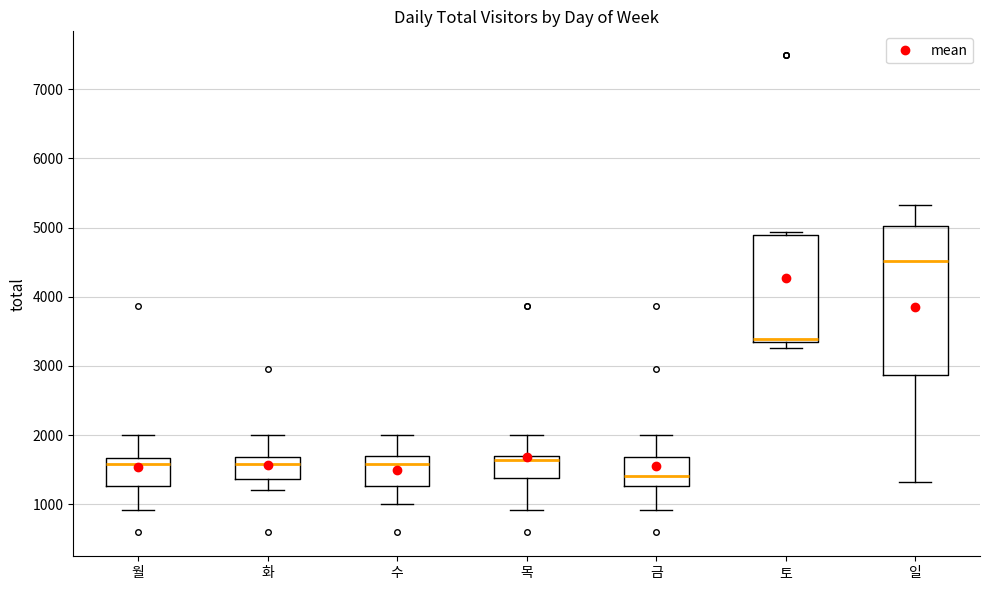

Where does the median line of the box for 토 sit on the y-axis? The values are not printed on the chart, so give them approximately, as read against the axis.

3400